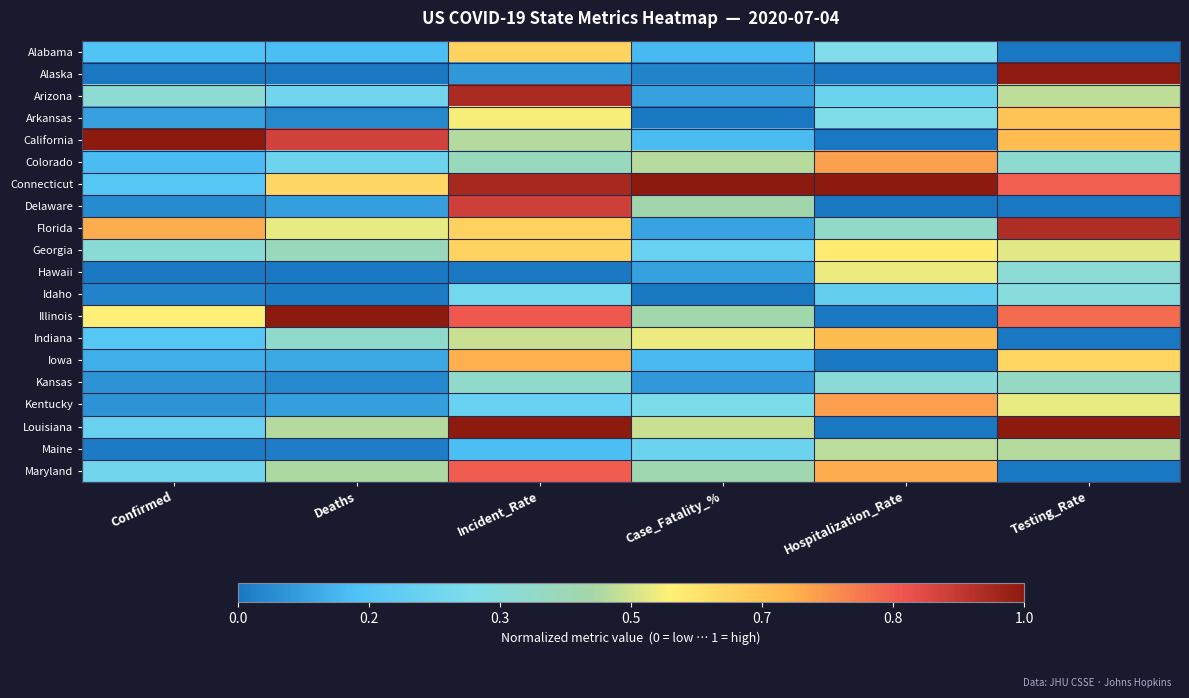

At which category does the chart reach its peak across all series?

Confirmed